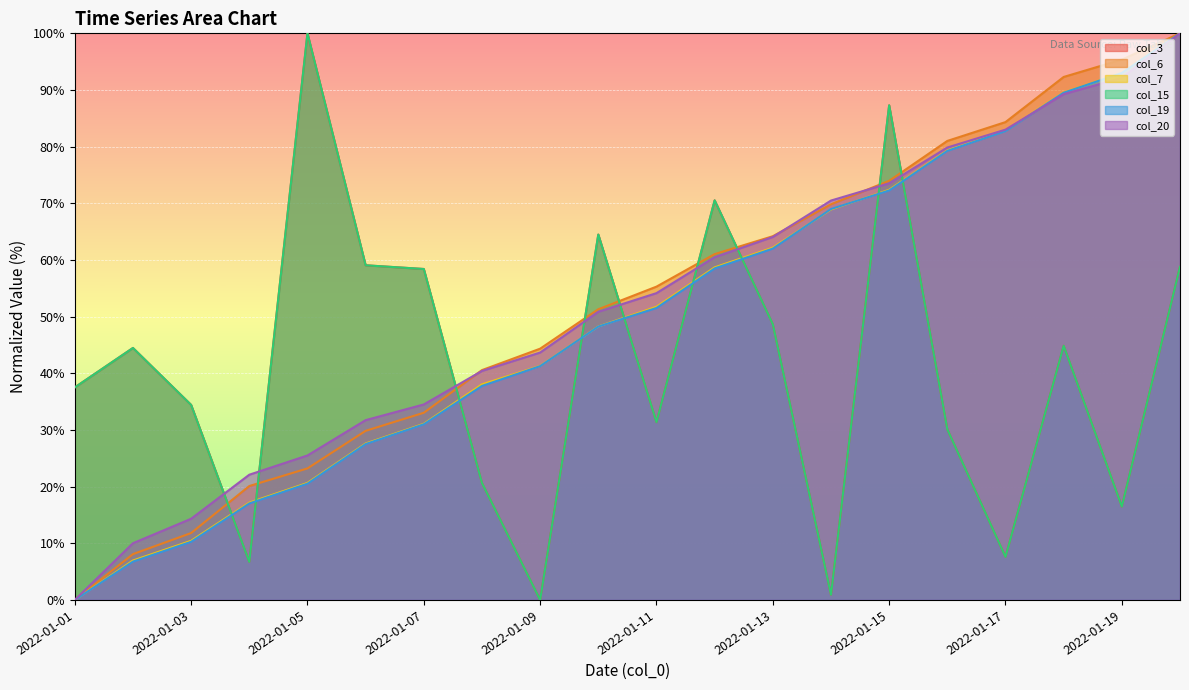

True or false: col_19 has more than 1 interior local peaks.

False